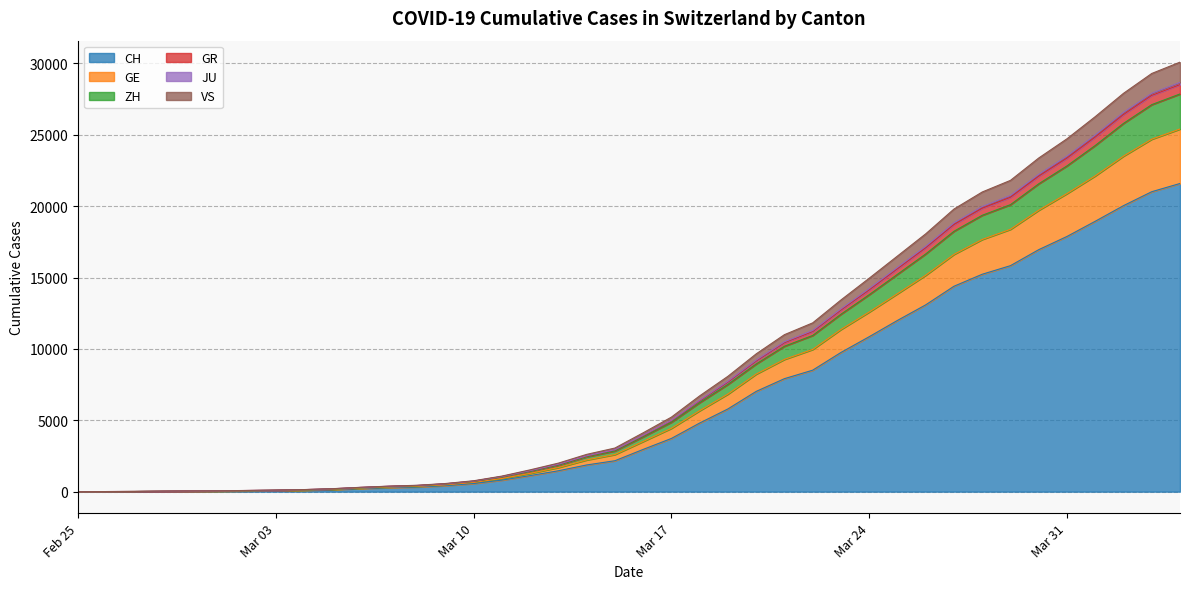

True or false: VS and GR intersect in this chart.

False